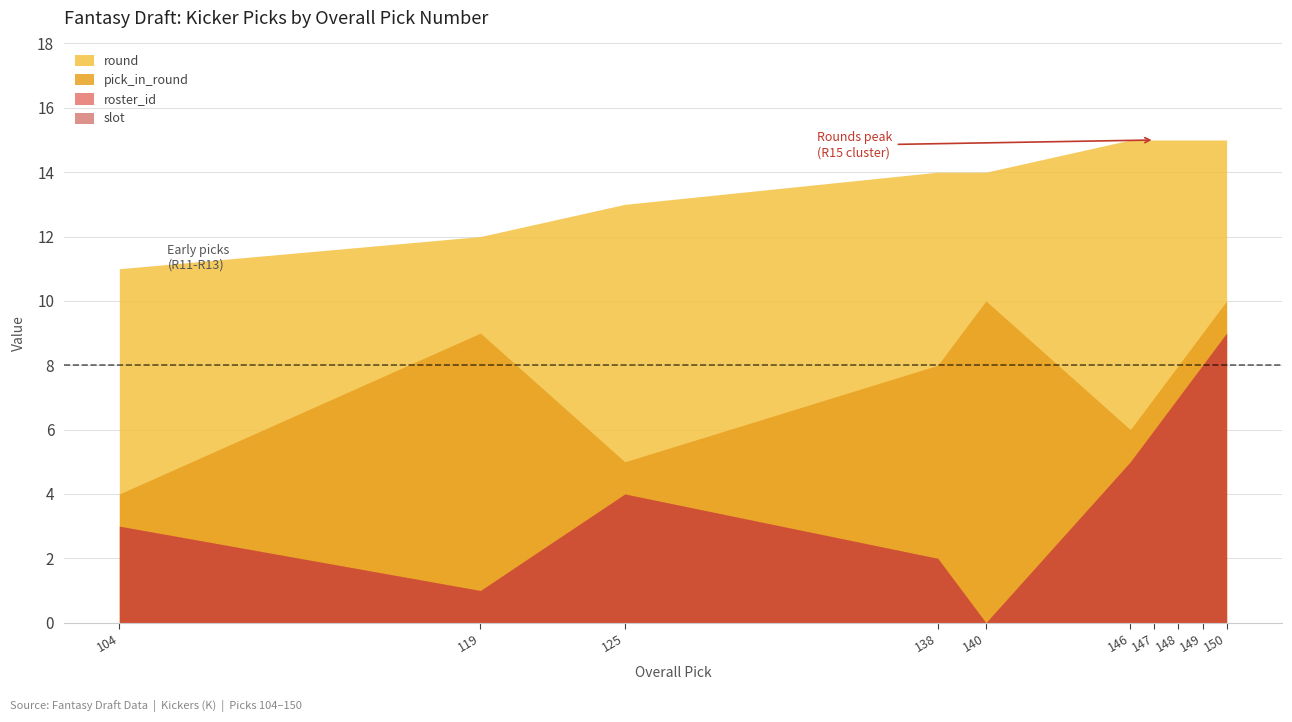

What are all the series names shown in the legend?

roster_id, slot, pick_in_round, round